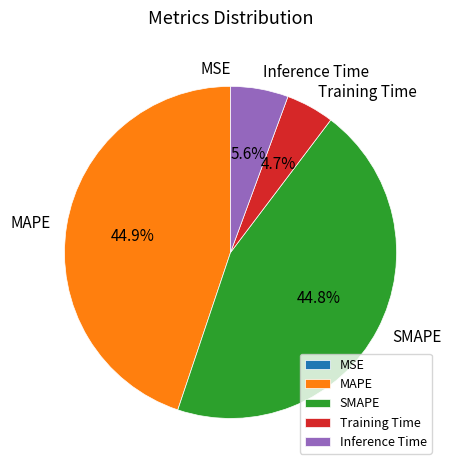

The SMAPE slice represents 45% of the pie. True or false?

True